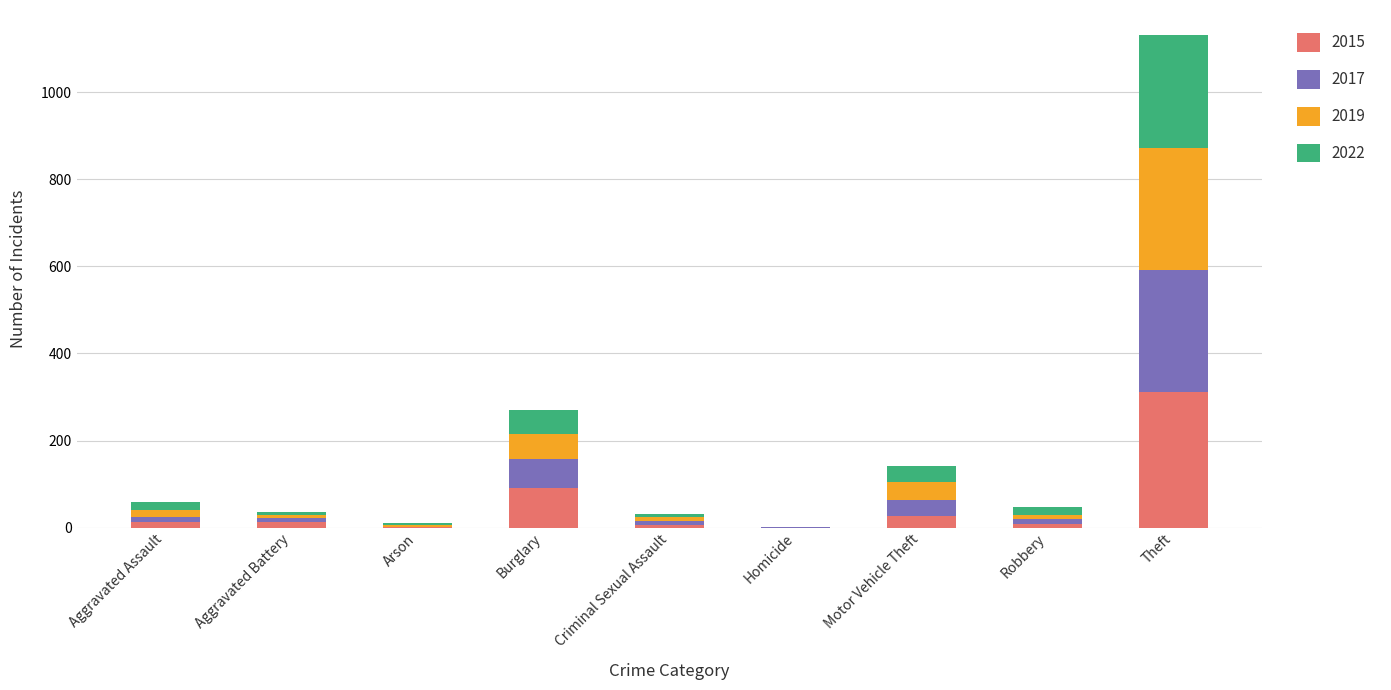

True or false: 2015 has a value of 311 at Theft.

True